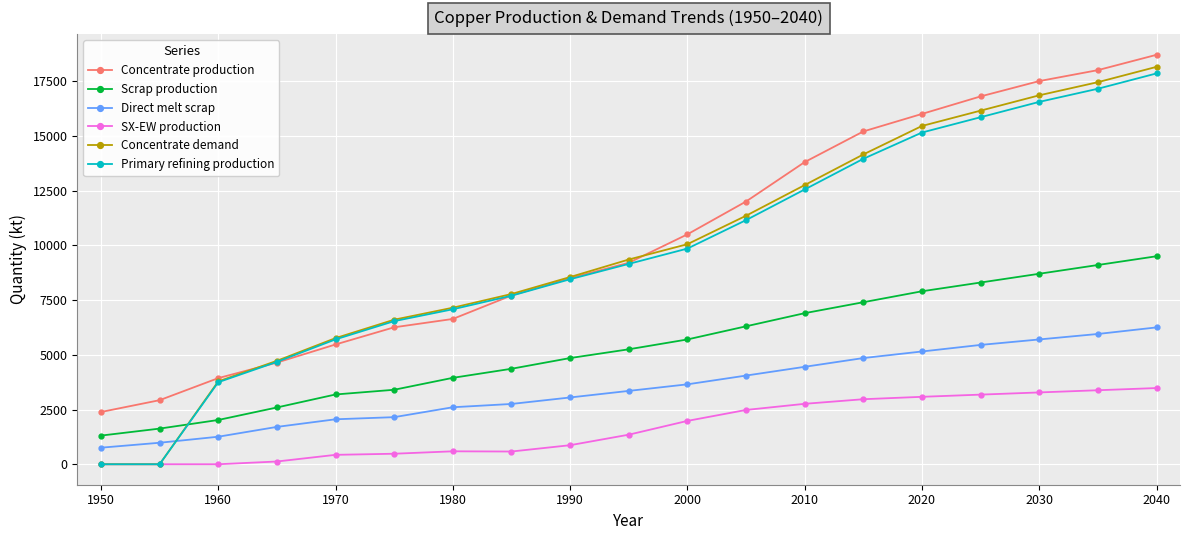

Count the number of categories in the chart.

19